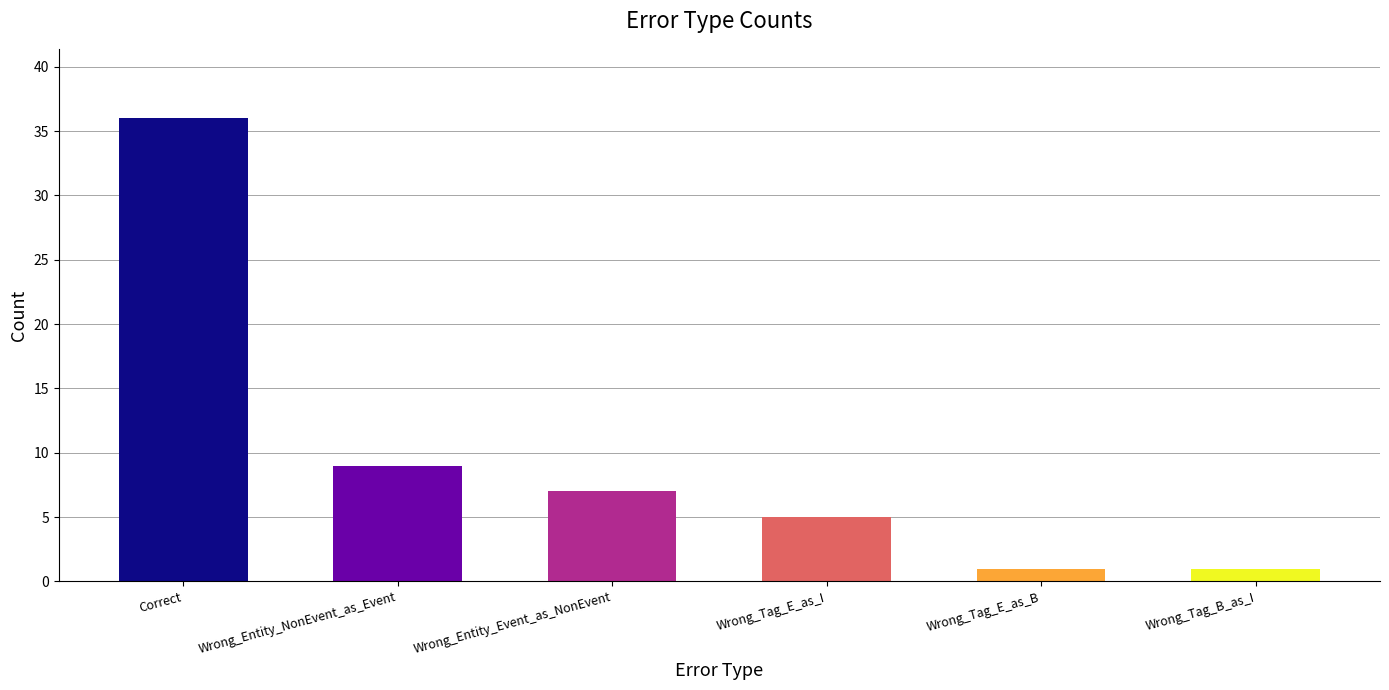

What is the difference between the maximum and minimum values?

35